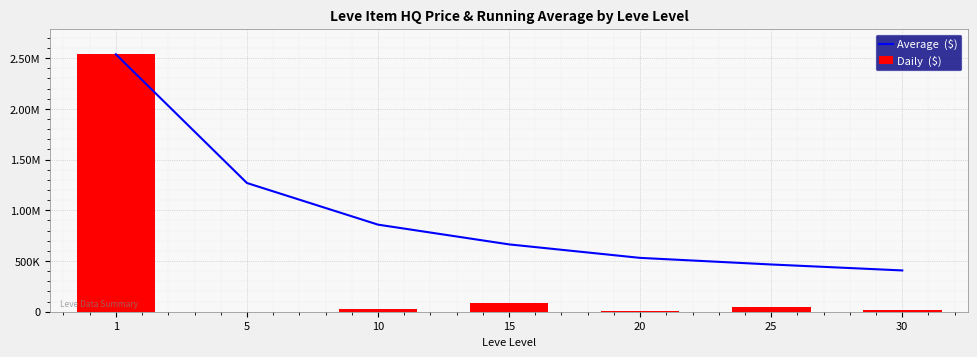

At which label is Average  ($) closest to 1472246?

5